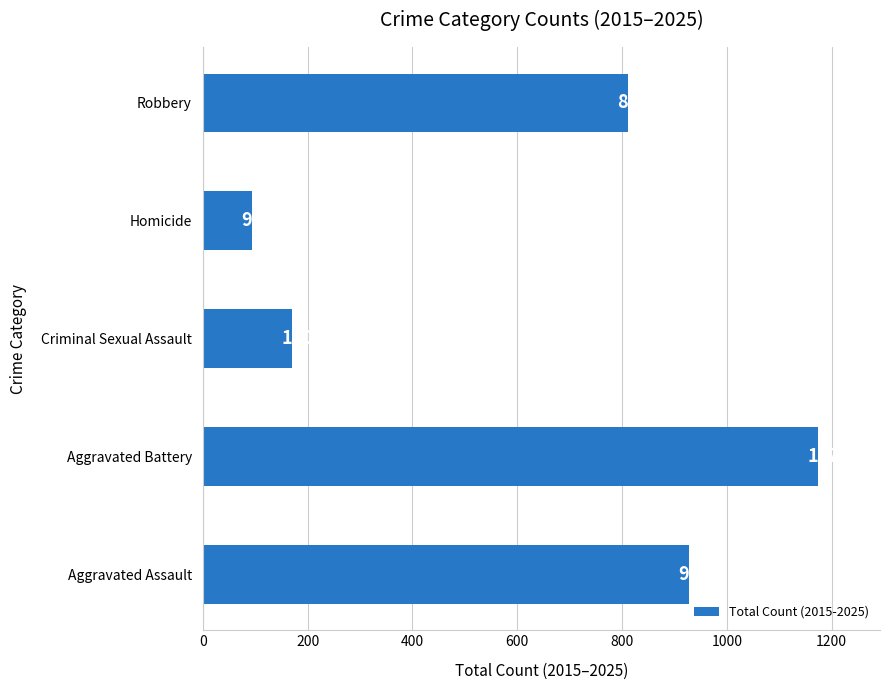

How many data points are less than 811?

2